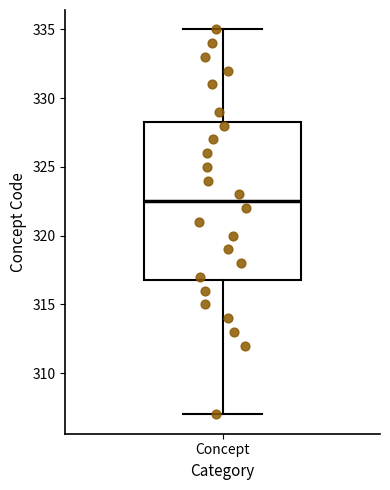

Where does the median line of the box for Concept sit on the y-axis? The values are not printed on the chart, so give them approximately, as read against the axis.

322.5